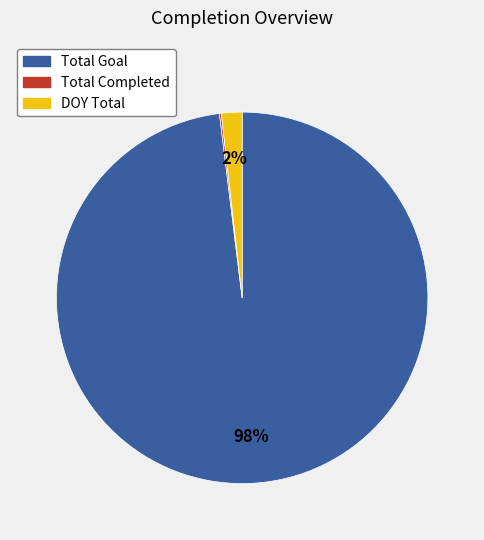

Which has a higher value, Total Goal or DOY Total?

Total Goal